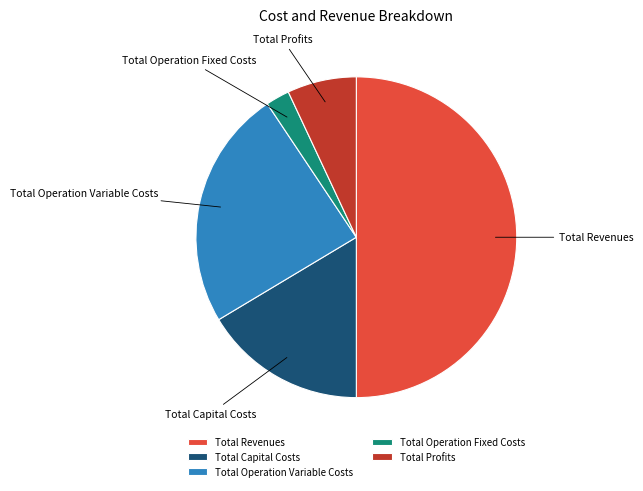

What is the ratio of the value at Total Revenues to the value at Total Profits?

7.2